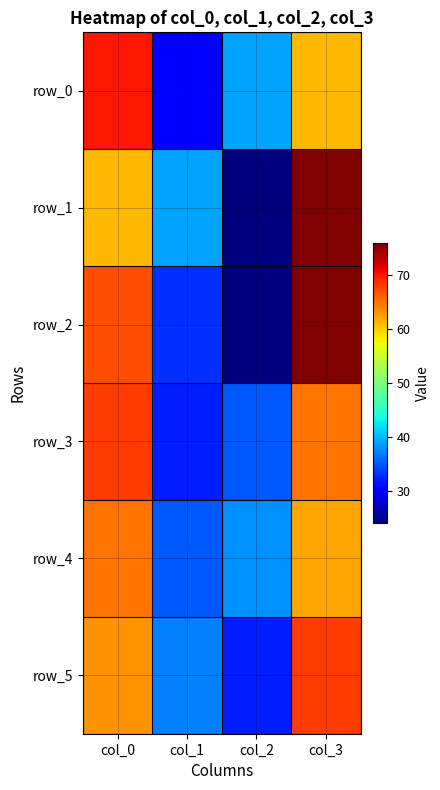

Reading left to right, extract all data points from this chart.

row_0: col_0=70	col_1=30	col_2=39	col_3=61
row_1: col_0=61	col_1=39	col_2=24	col_3=76
row_2: col_0=67	col_1=33	col_2=24	col_3=76
row_3: col_0=68	col_1=32	col_2=35	col_3=65
row_4: col_0=65	col_1=35	col_2=38	col_3=62
row_5: col_0=63	col_1=37	col_2=32	col_3=68